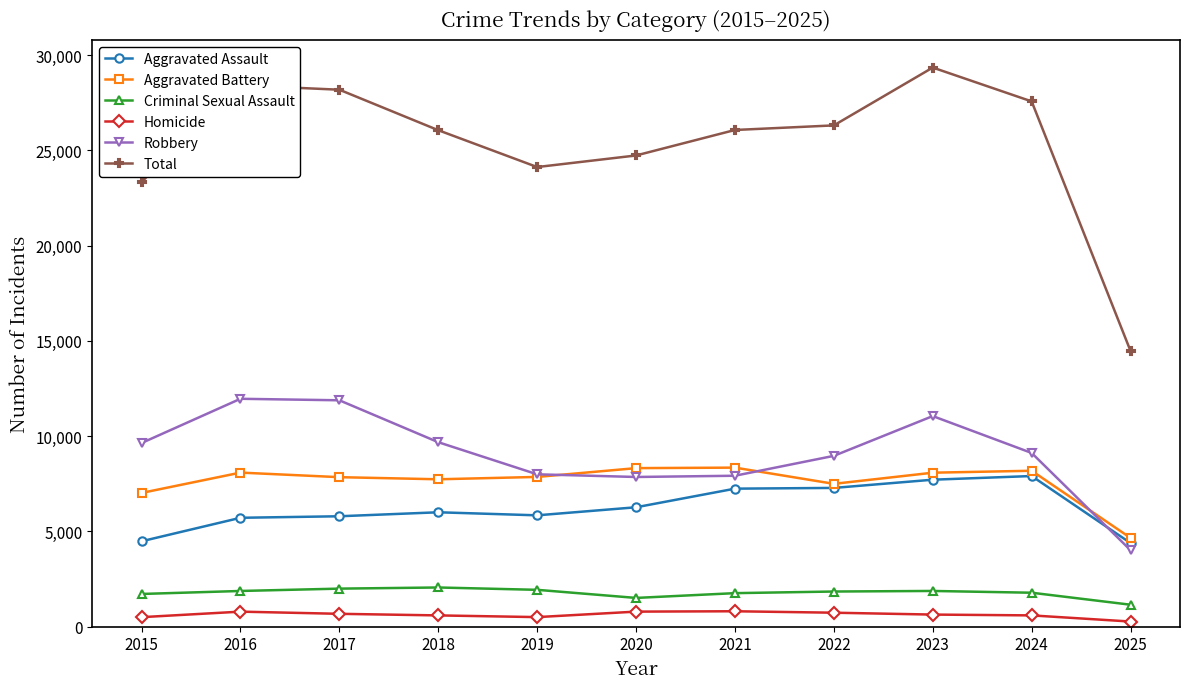

Which category has the lowest value in the Aggravated Battery series?

2025